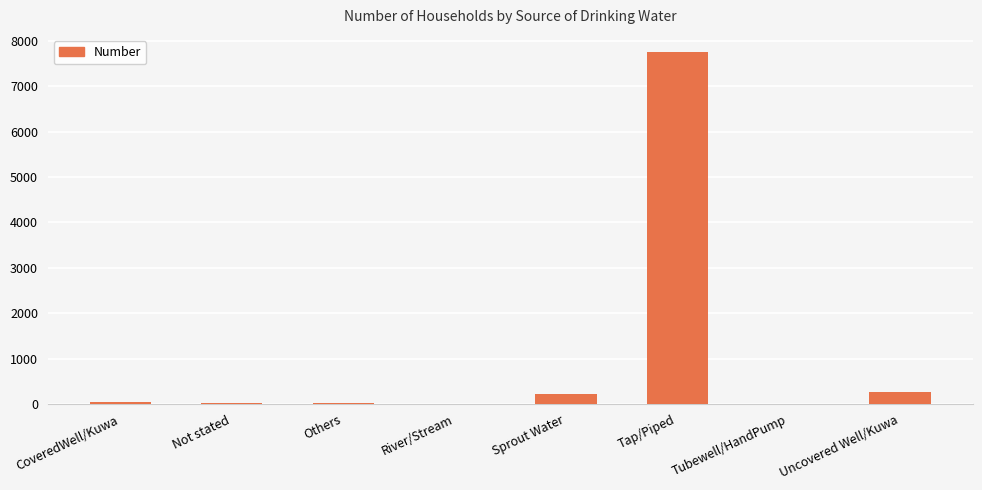

Is it true that the value at Uncovered Well/Kuwa is 272?

True